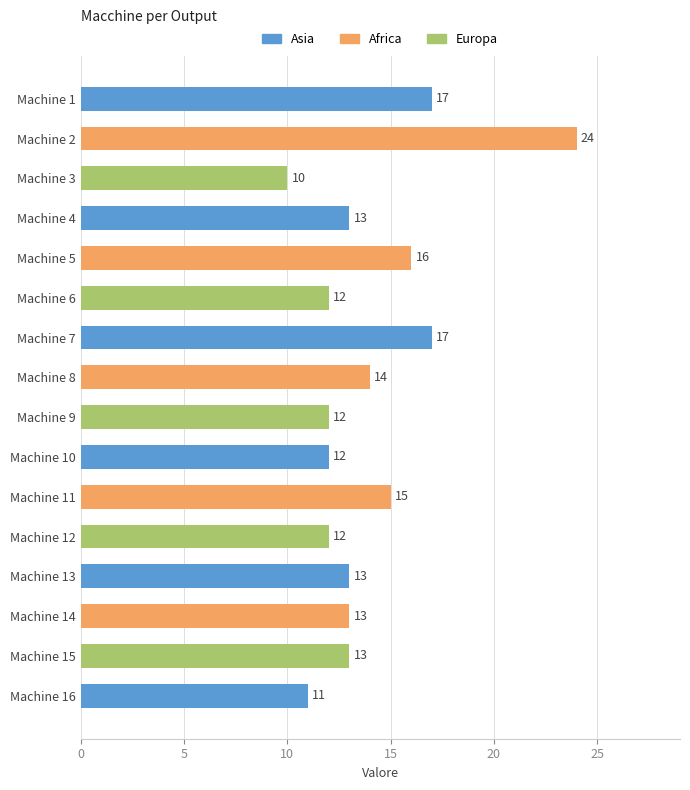

What is the difference between the maximum and second lowest values?

13